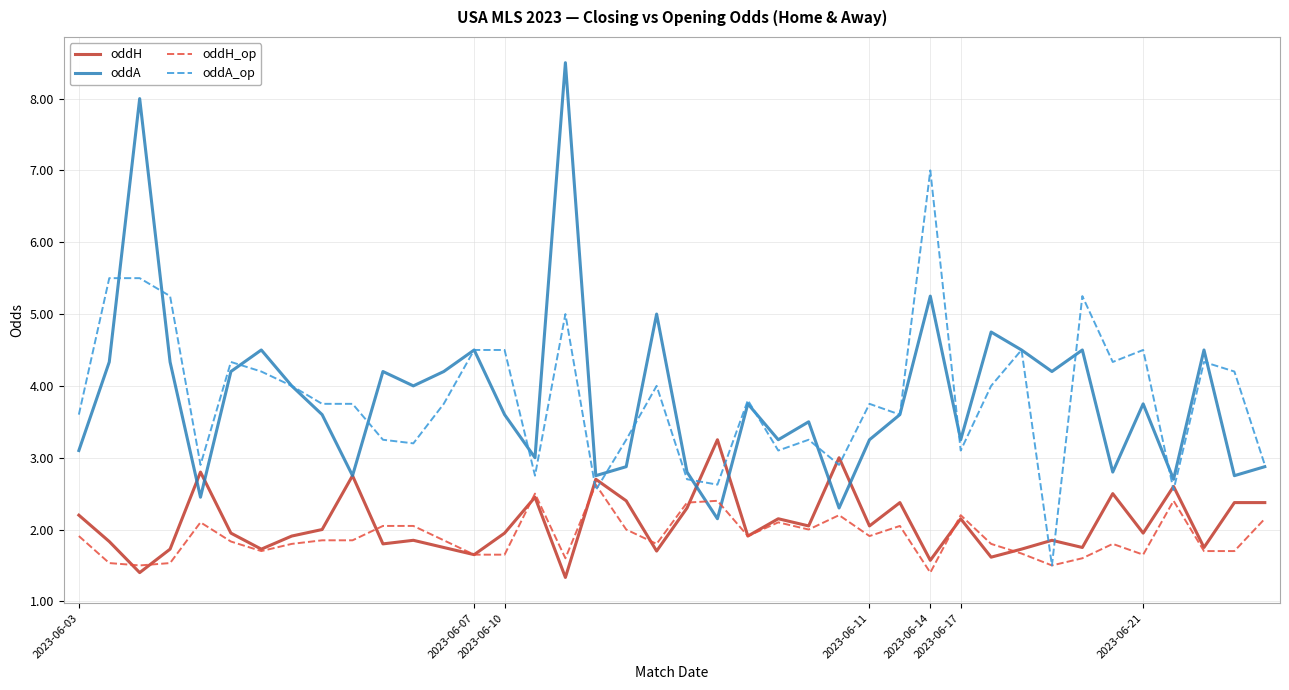

Rank the series by their maximum value, from highest to lowest.

oddA, oddA_op, oddH, oddH_op